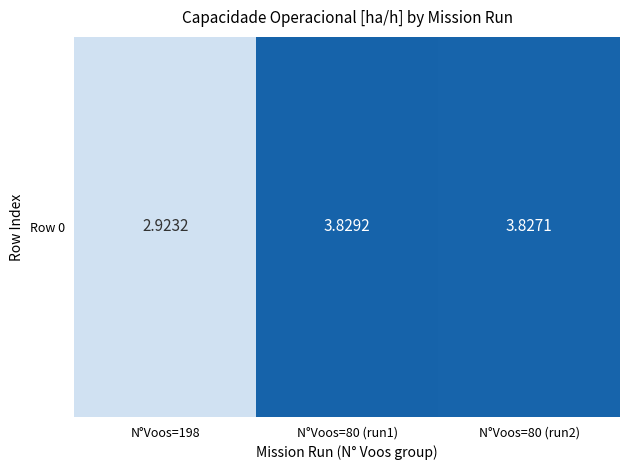

At which label is the value closest to 3?

N°Voos=198